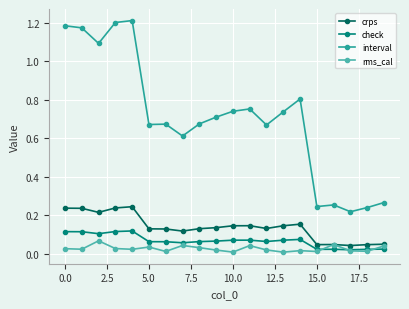

True or false: interval and check intersect in this chart.

False